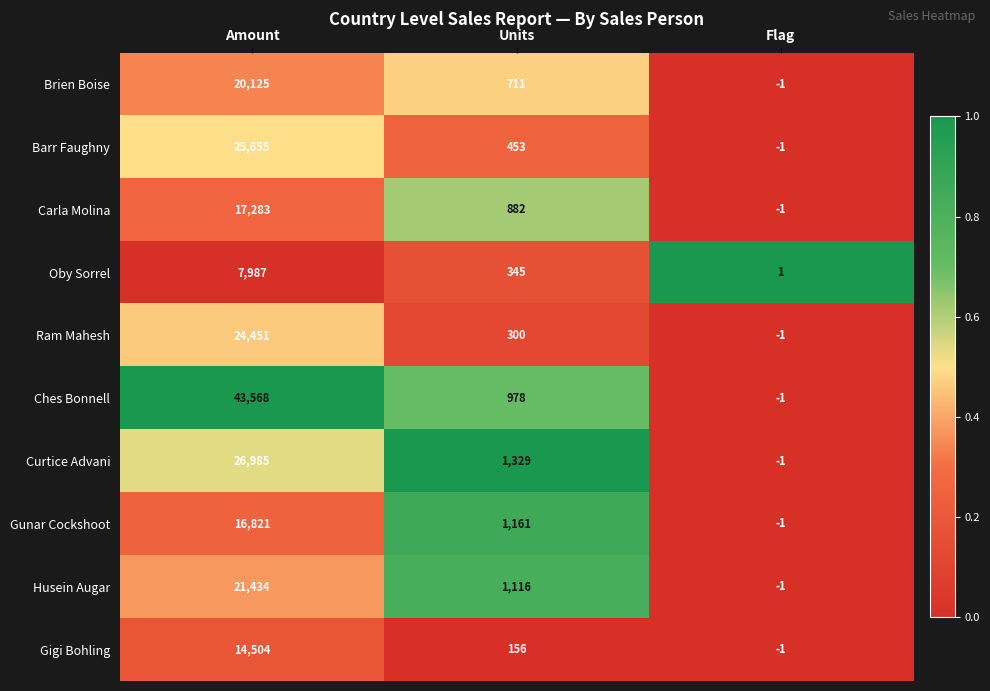

How many data points does each series have?

3